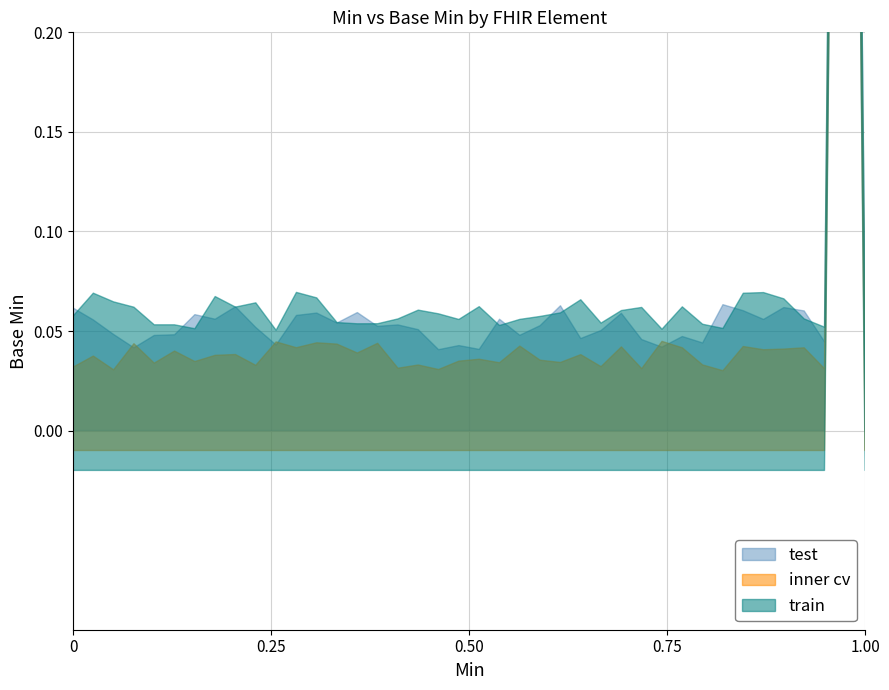

Rank the categories by test value from highest to lowest.

11, 12, 13, 14, 15, 16, 17, 18, 19, 0, 1, 2, 3, 4, 5, 6, 7, 8, 9, 10